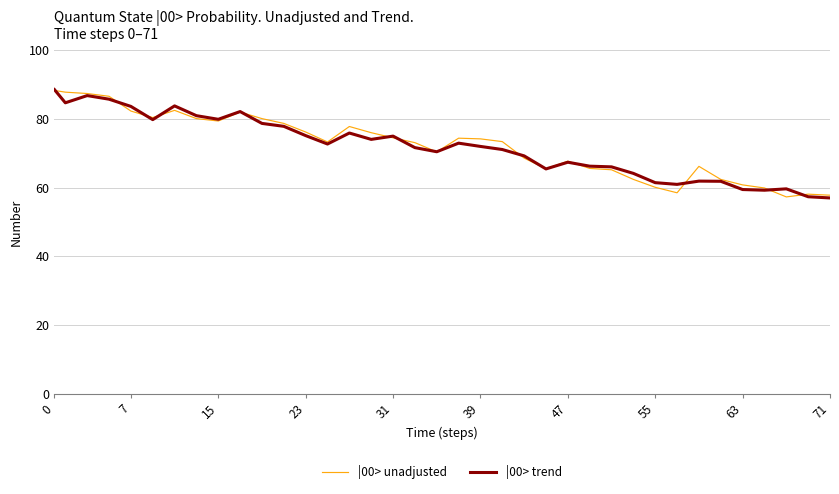

True or false: |00> unadjusted and |00> trend intersect in this chart.

True